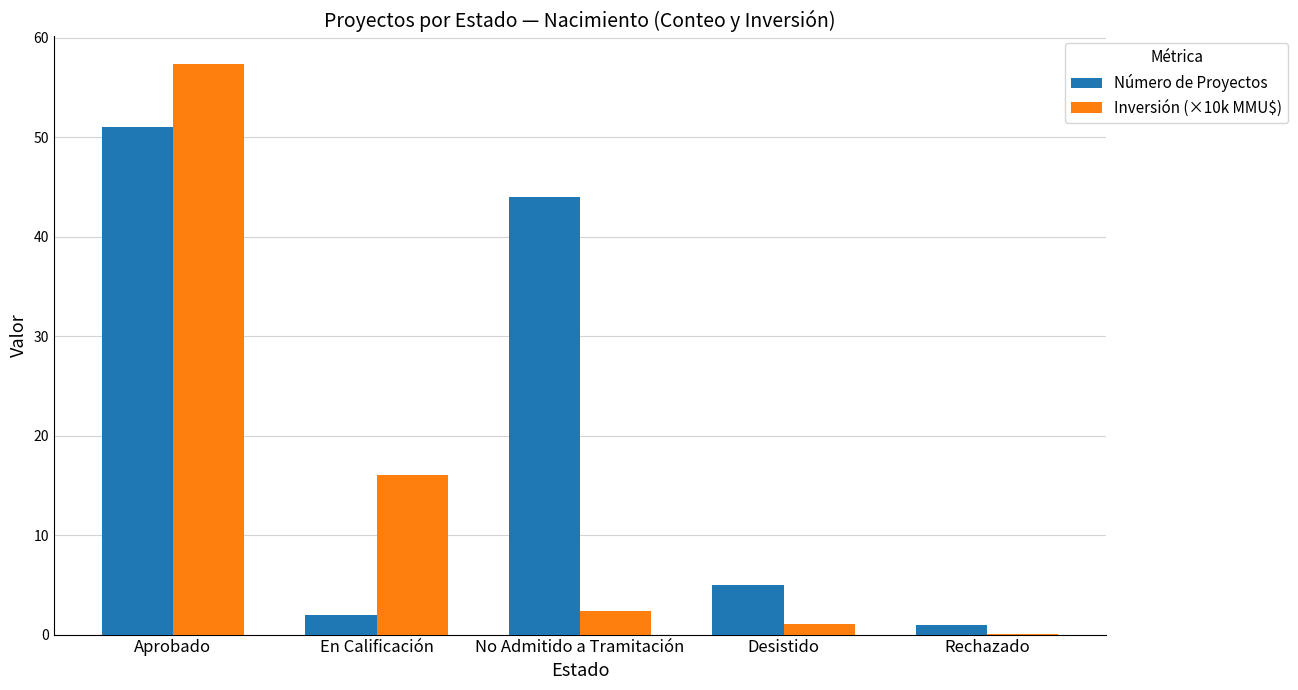

What is the spread (max minus min) of values at Desistido?

3.9